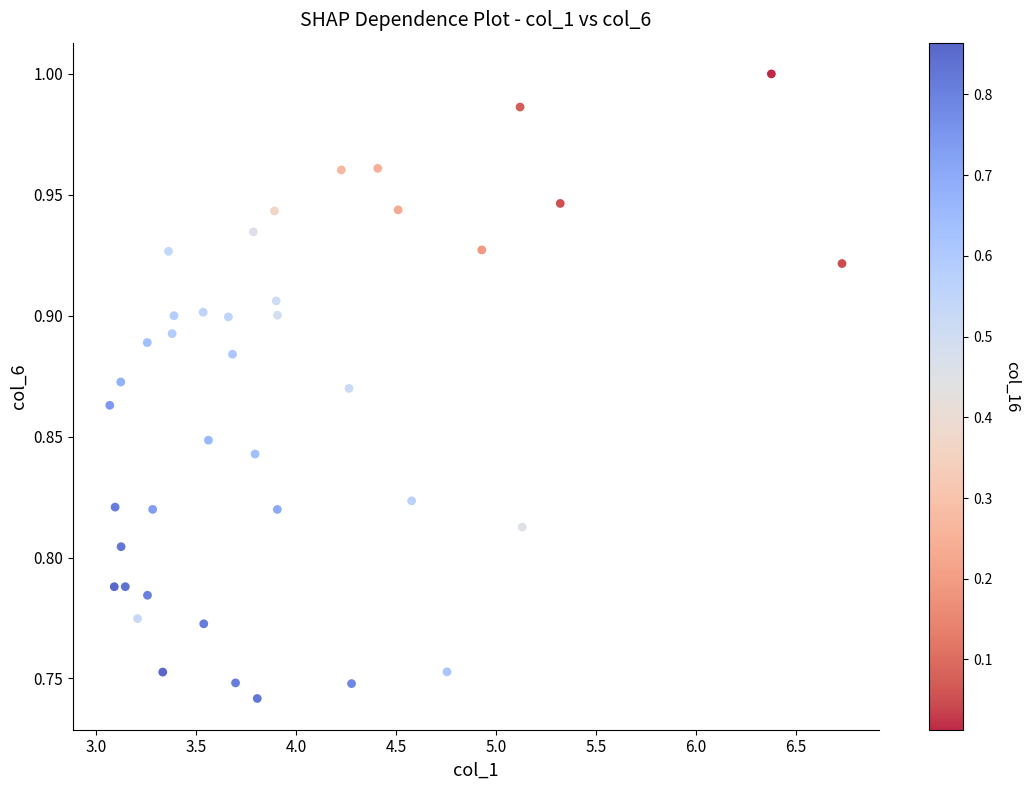

What is the range of X values (max minus min)?

3.7